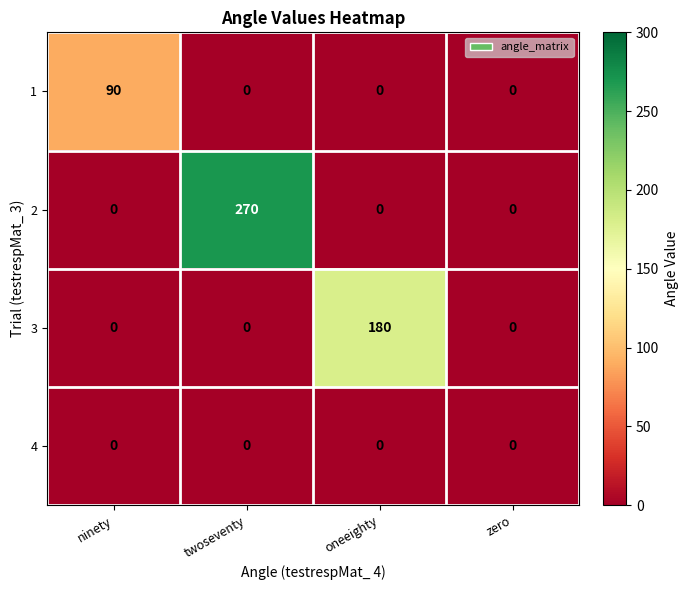

What is the total value across all series at twoseventy?

270